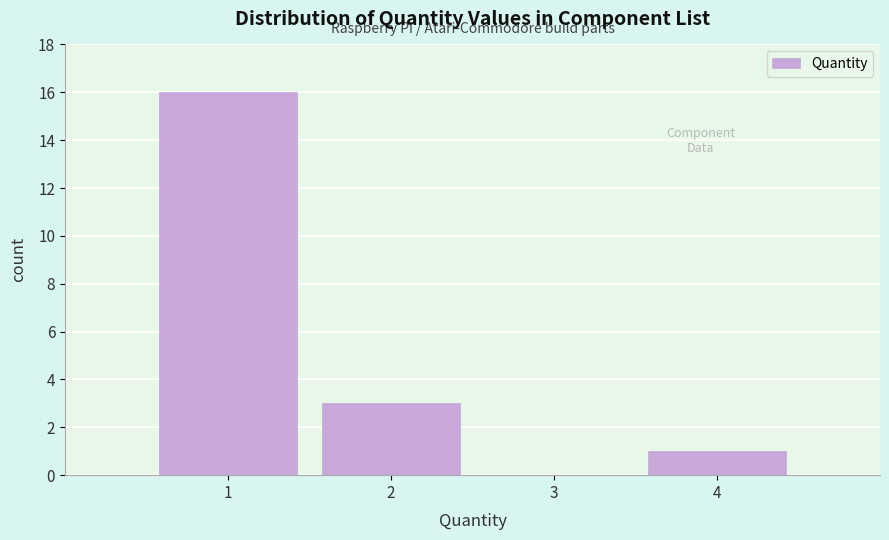

Over which range of the x-axis is the bar tallest?

0.5 to 1.5